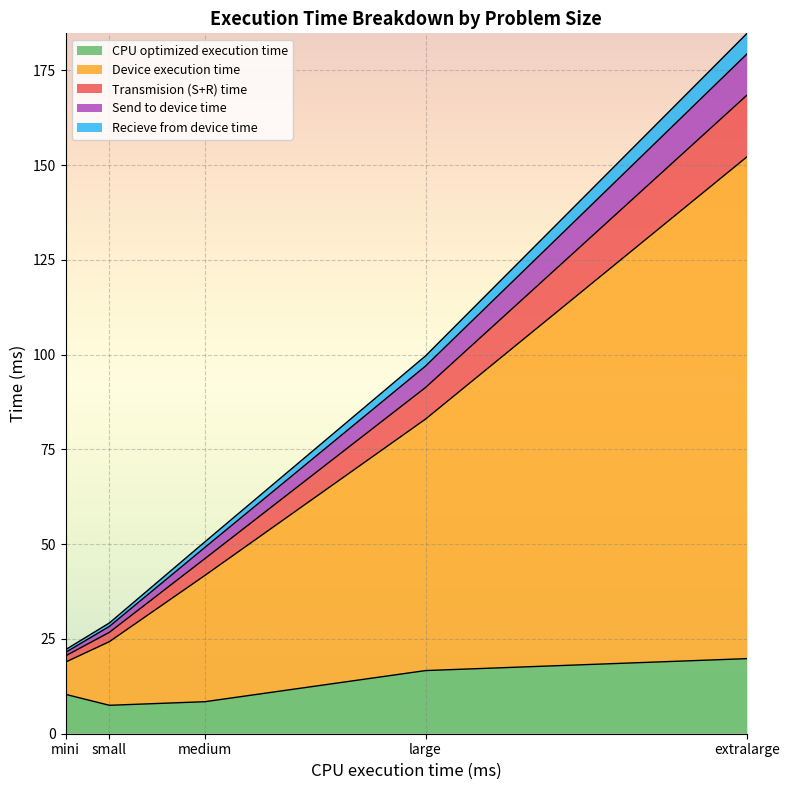

What is the maximum value shown in the chart?

184.8